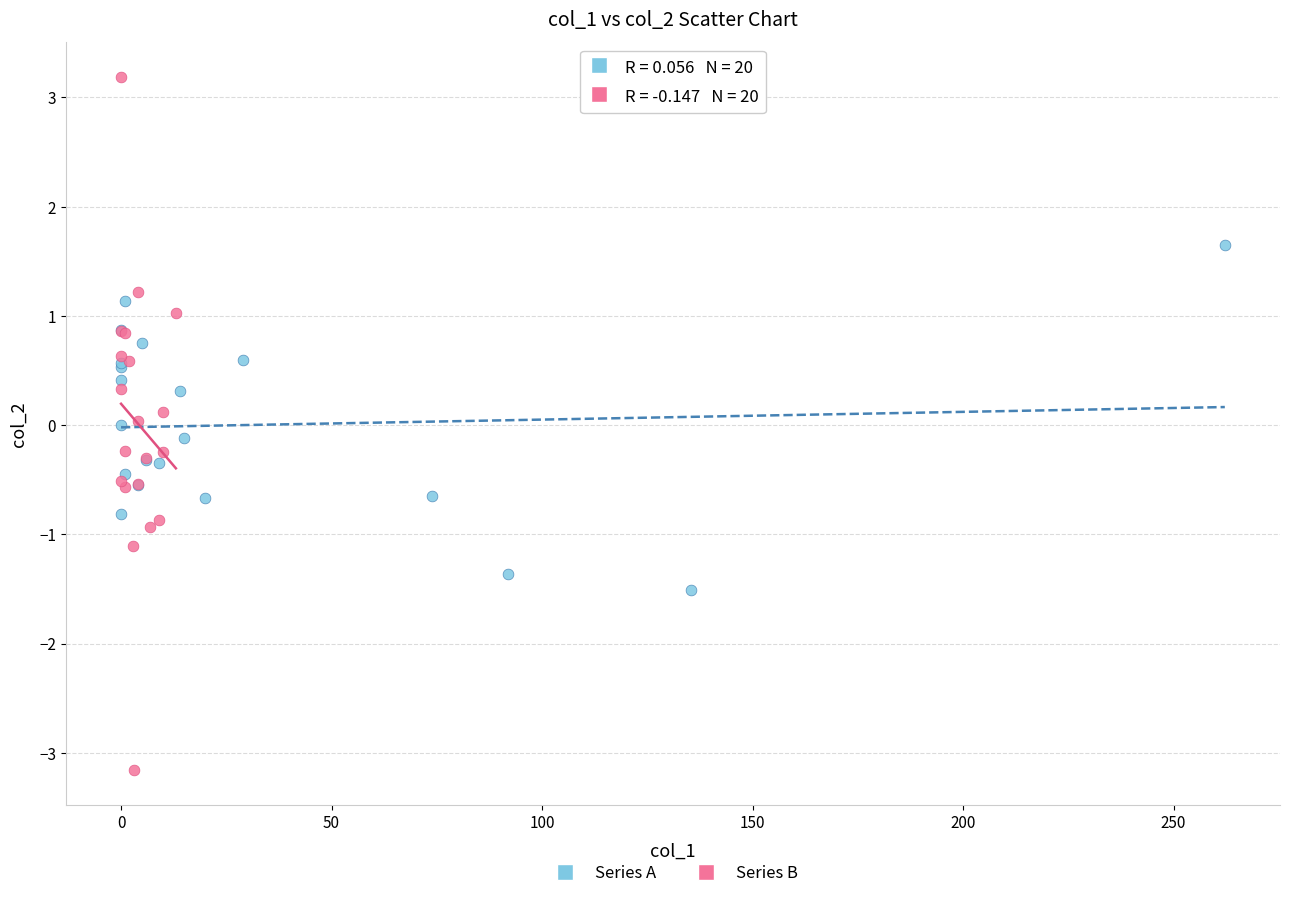

Which series contains the highest Y value?

Series B